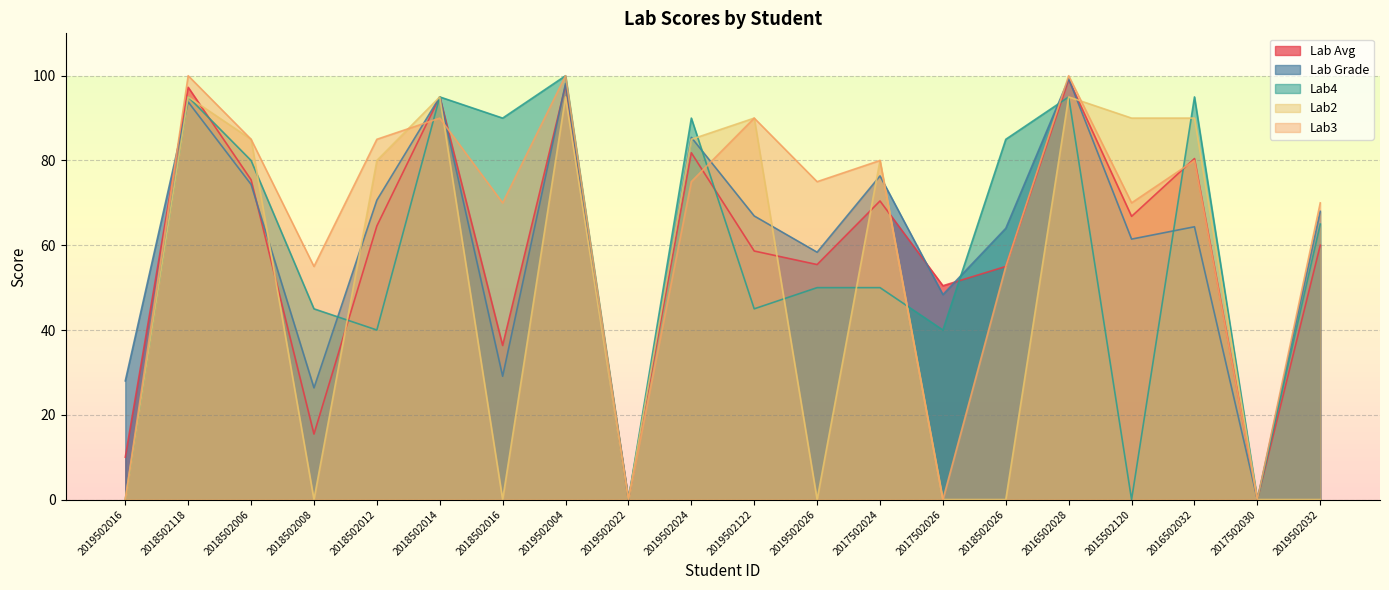

Rank the series at 2017502030 from highest to lowest value.

Lab Avg, Lab Grade, Lab4, Lab2, Lab3